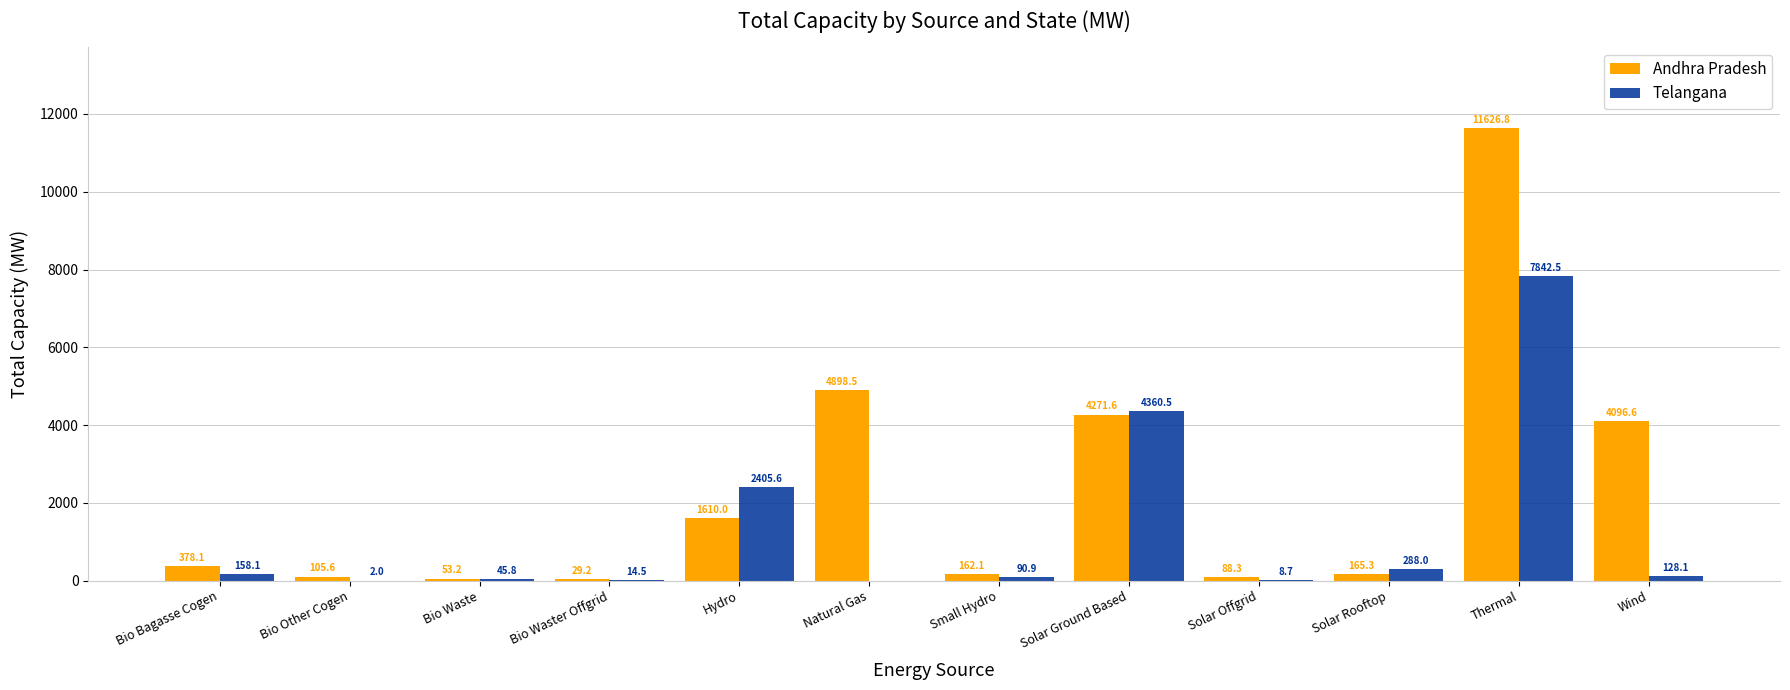

The value of Andhra Pradesh at Bio Waste is 53.2. True or false?

True